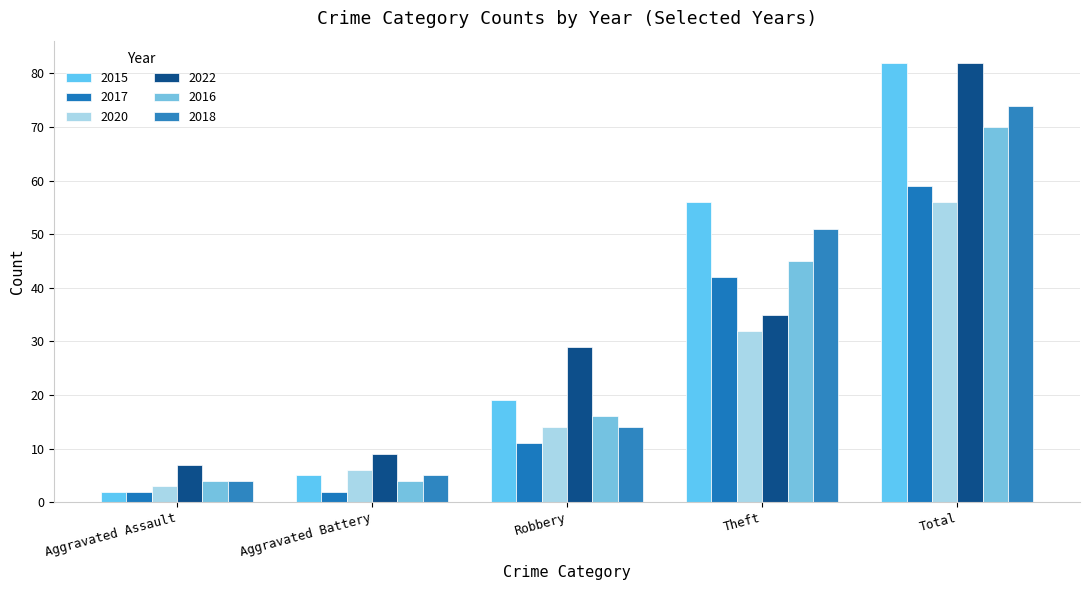

Is the value of 2018 at Total greater than the value of 2016 at Total?

Yes